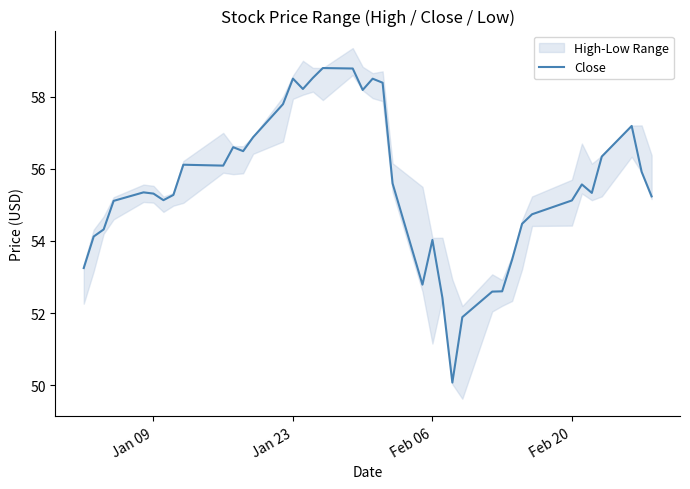

What is the lowest value of the Close series?

50.1